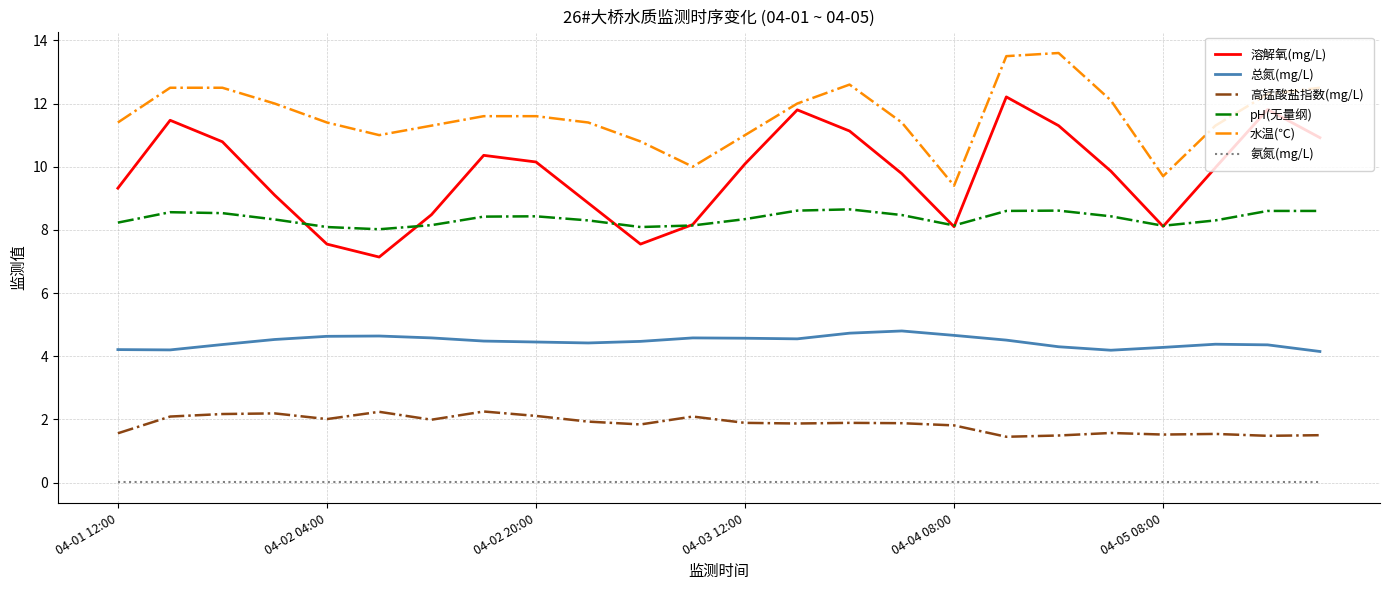

Which series has the largest range (max minus min)?

溶解氧(mg/L)